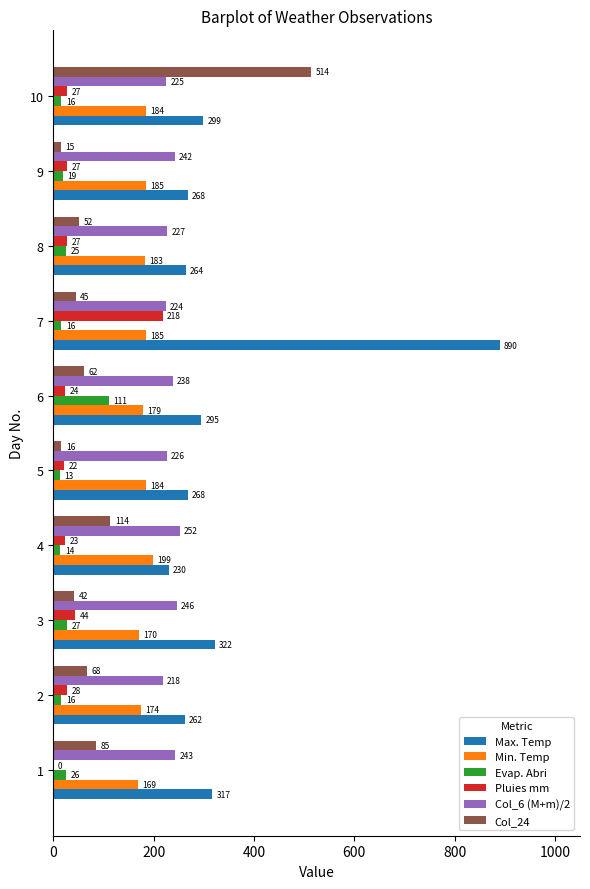

At which category is the sum across all series the highest?

7